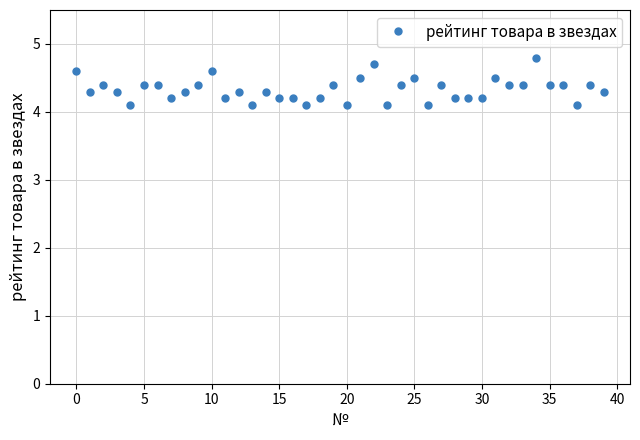

What is the smallest value displayed?

4.1